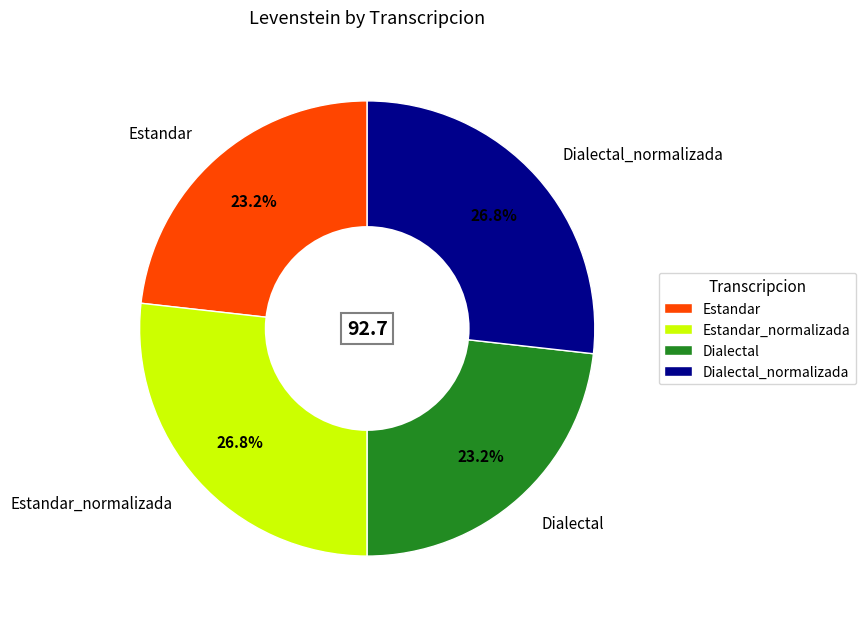

Is Dialectal the majority of the pie?

No